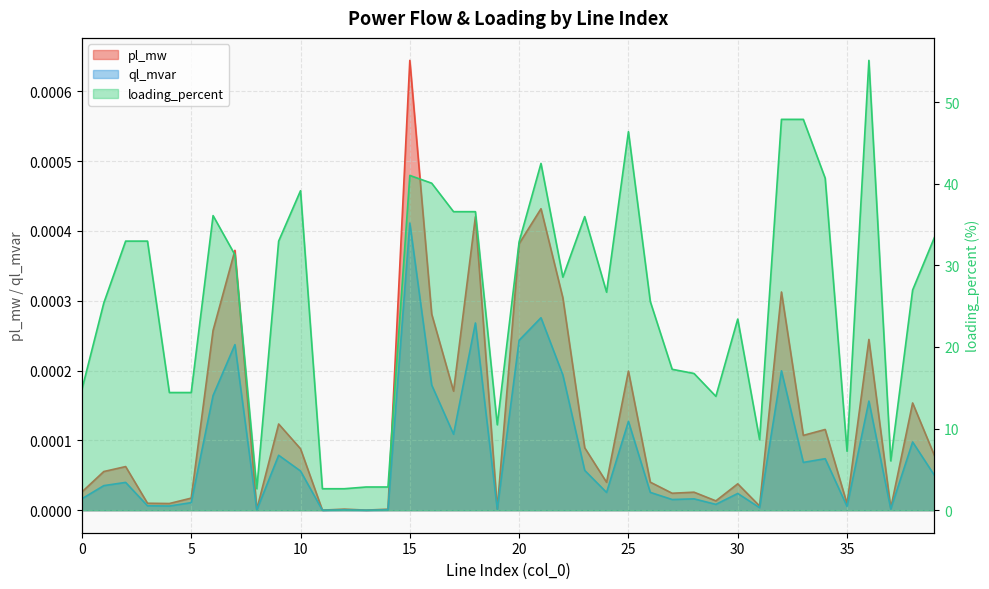

At how many categories does at least one series exceed 13?

31